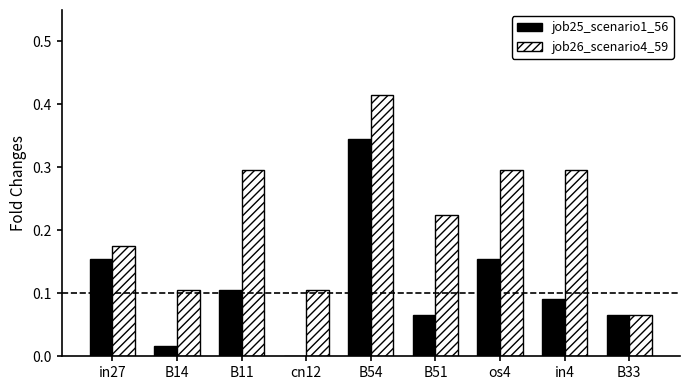

How many data points does each series have?

9